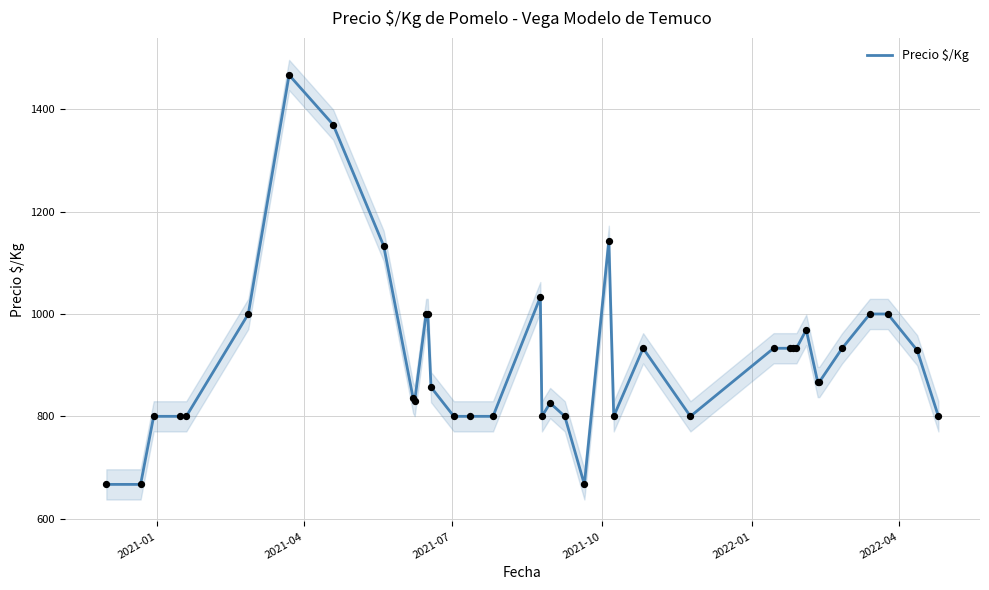

What is the highest value of the Precio $/Kg series?

1467